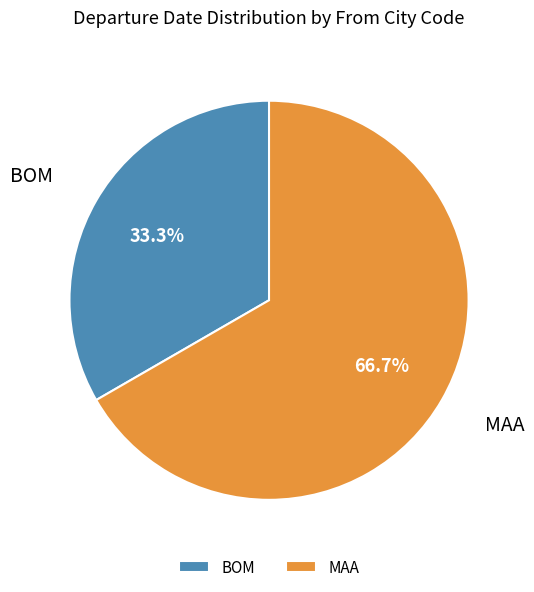

Rank the categories by value from lowest to highest.

BOM, MAA